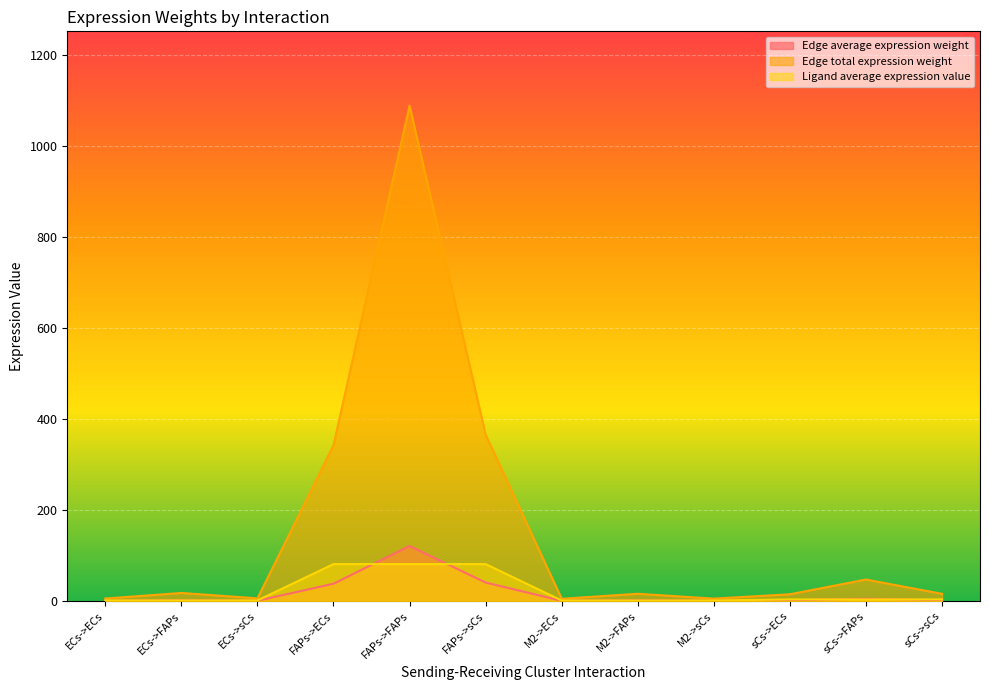

How many values in the Edge total expression weight series exceed 15?

7